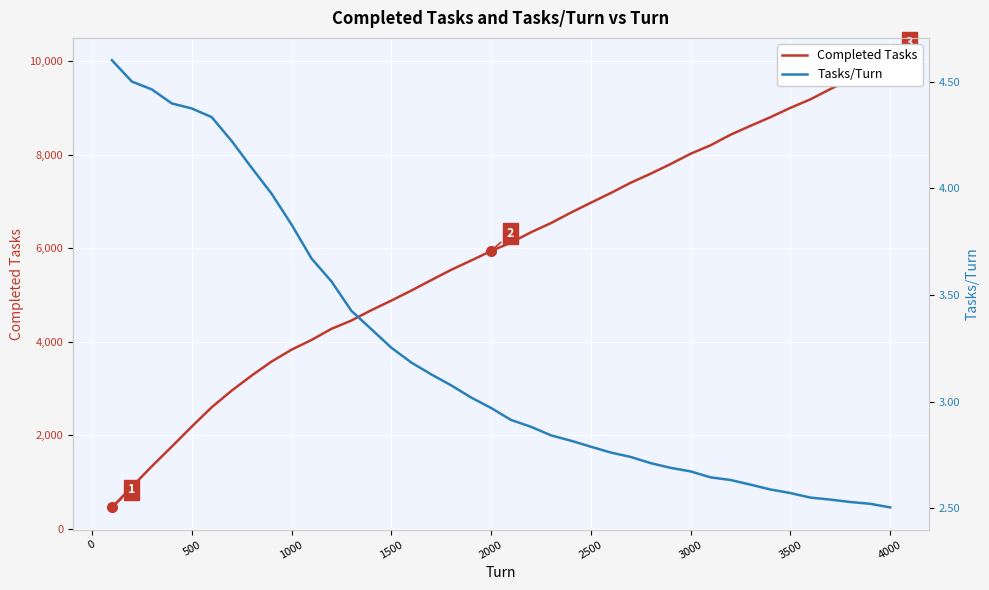

Which series has the largest range (max minus min)?

Completed Tasks